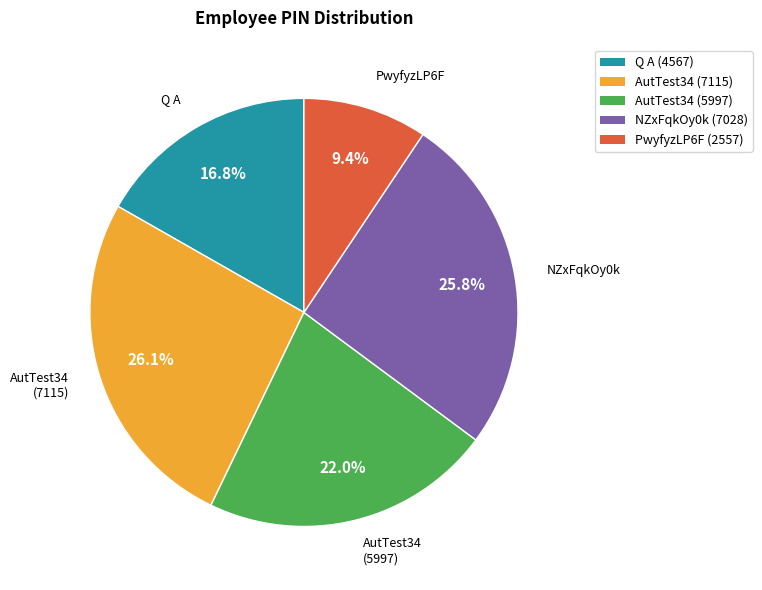

To the nearest percent, what portion does Q A represent?

17%